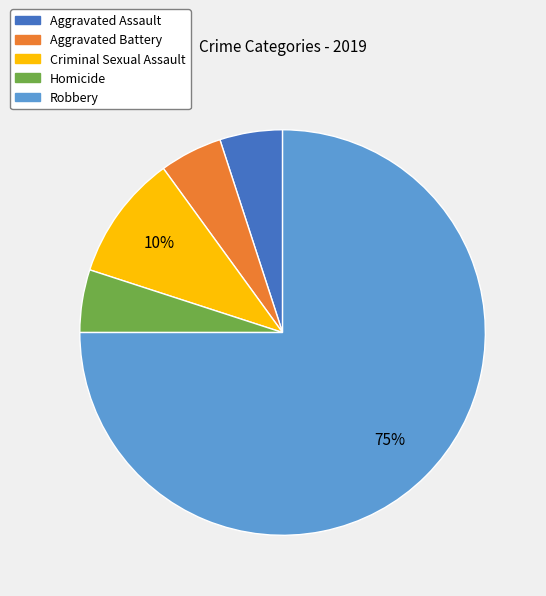

Which category has the biggest portion of the pie?

Robbery